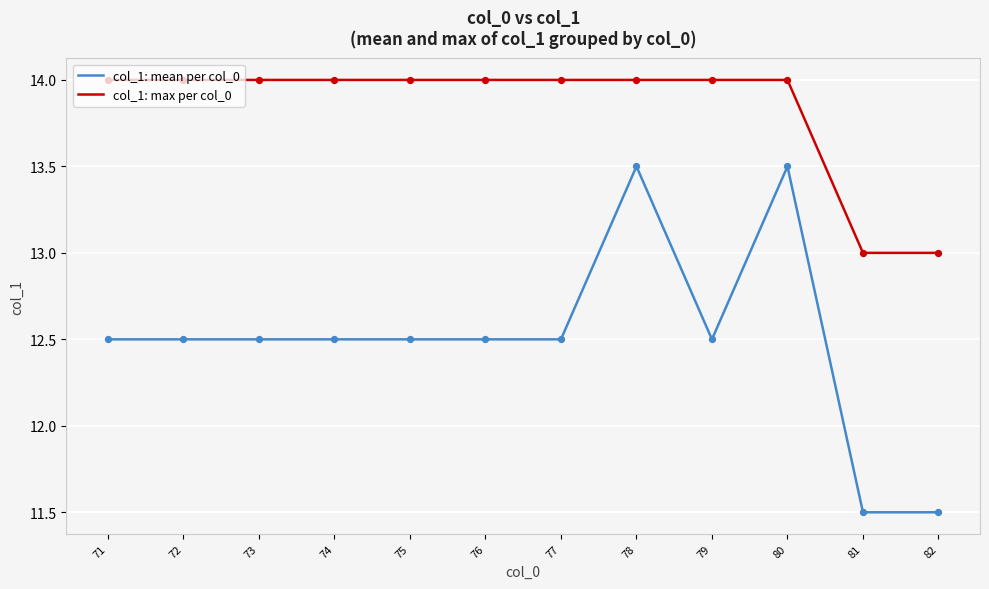

Is the value of col_1: mean per col_0 at 79 greater than the value of col_1: max per col_0 at 73?

No